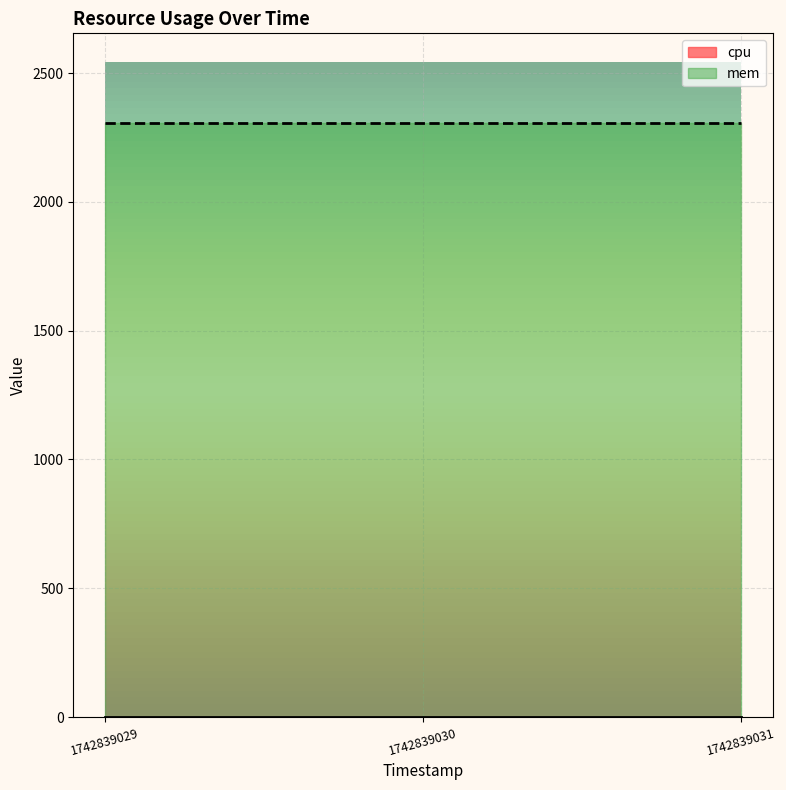

What are all the series names shown in the legend?

cpu, mem